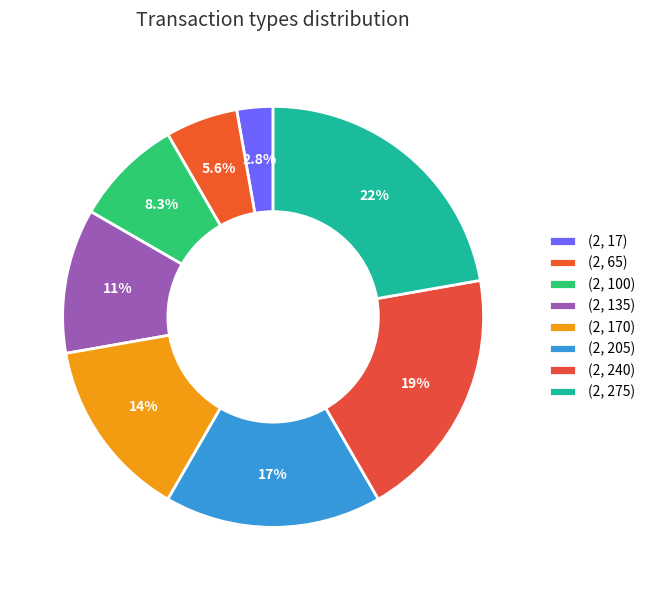

The (2, 65) slice represents 6% of the pie. True or false?

True